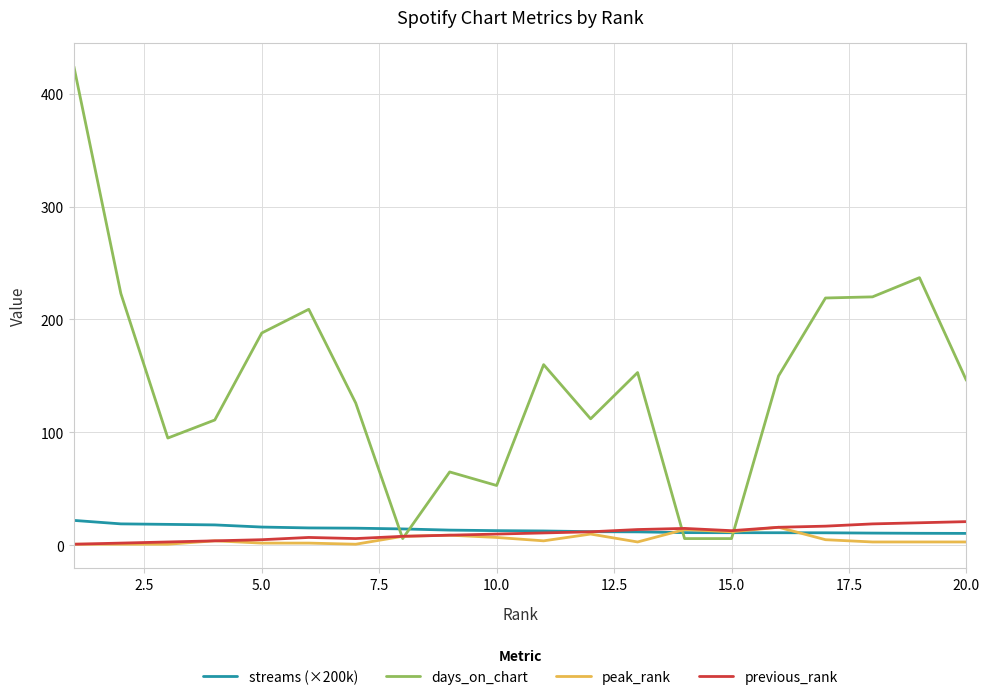

What is the average value of the streams (×200k) series?

14.0